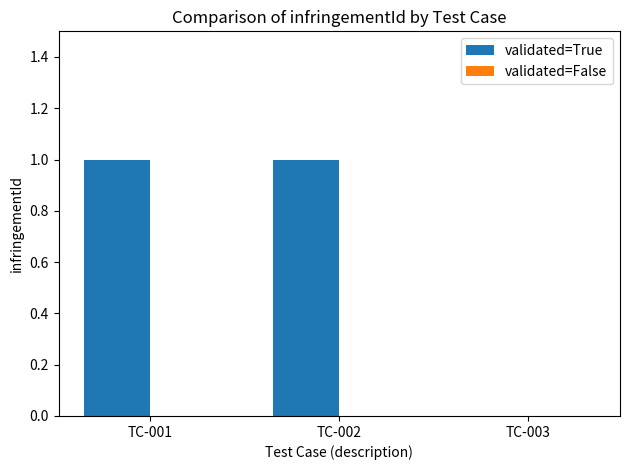

Reading right to left, extract all data points from this chart.

TC-003=0	TC-002=1	TC-001=1